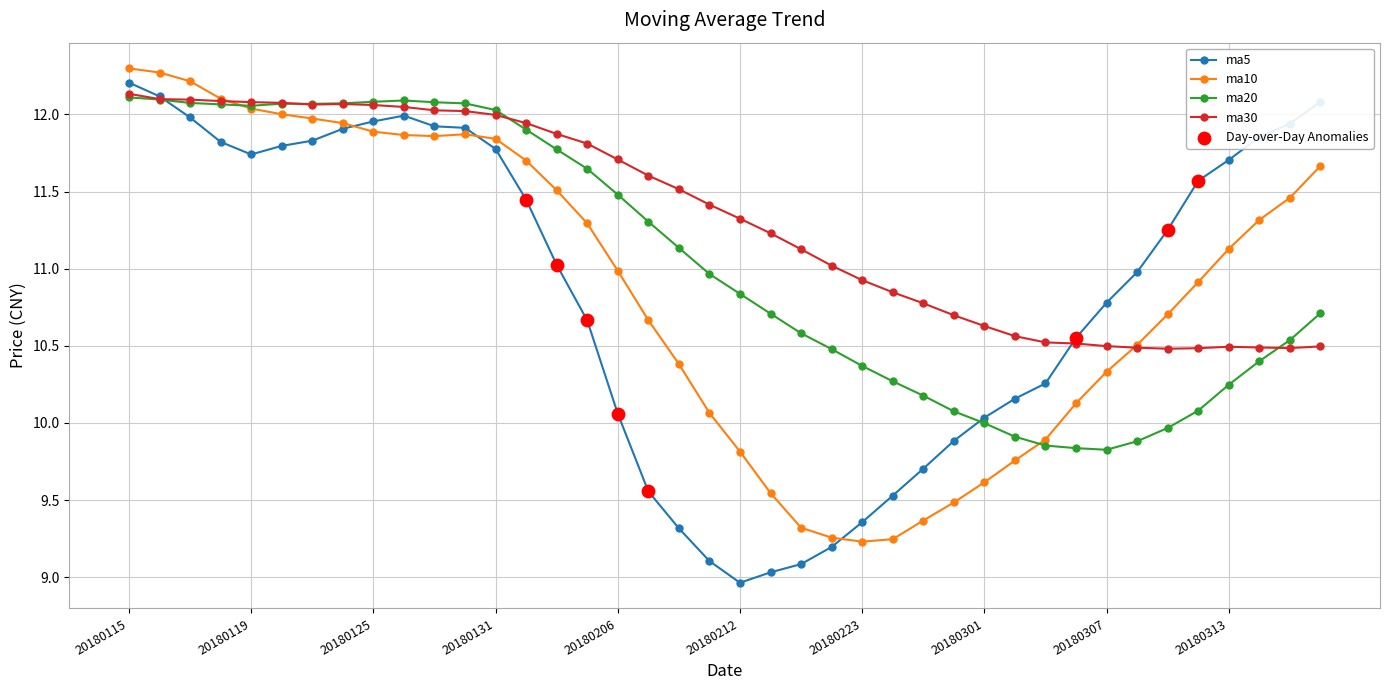

Which series has the largest total across all categories?

ma30